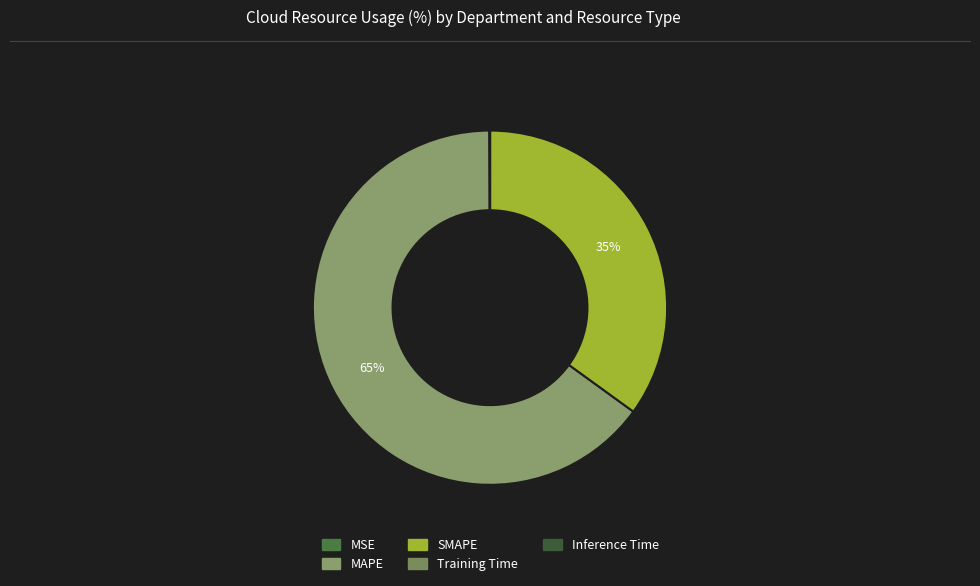

Does MAPE represent more than half of the total?

Yes